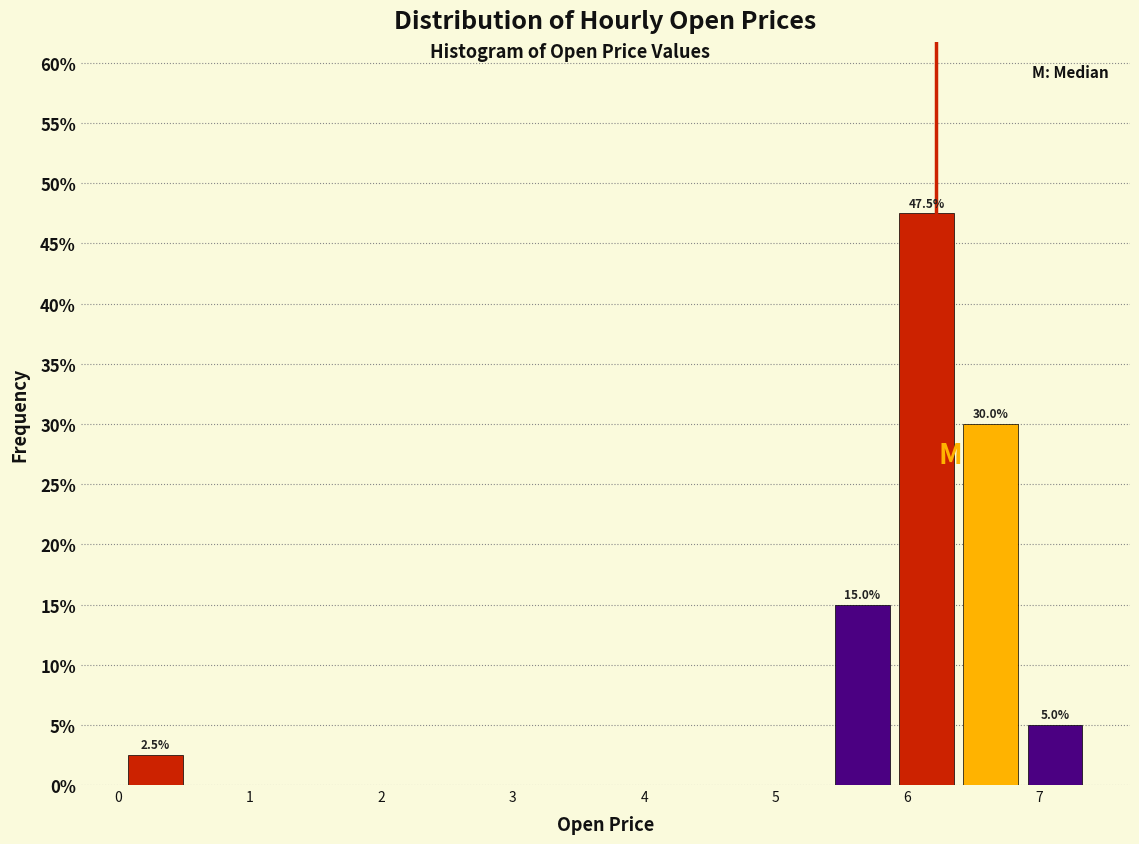

Over which range of the x-axis is the bar tallest?

5.9 to 6.4